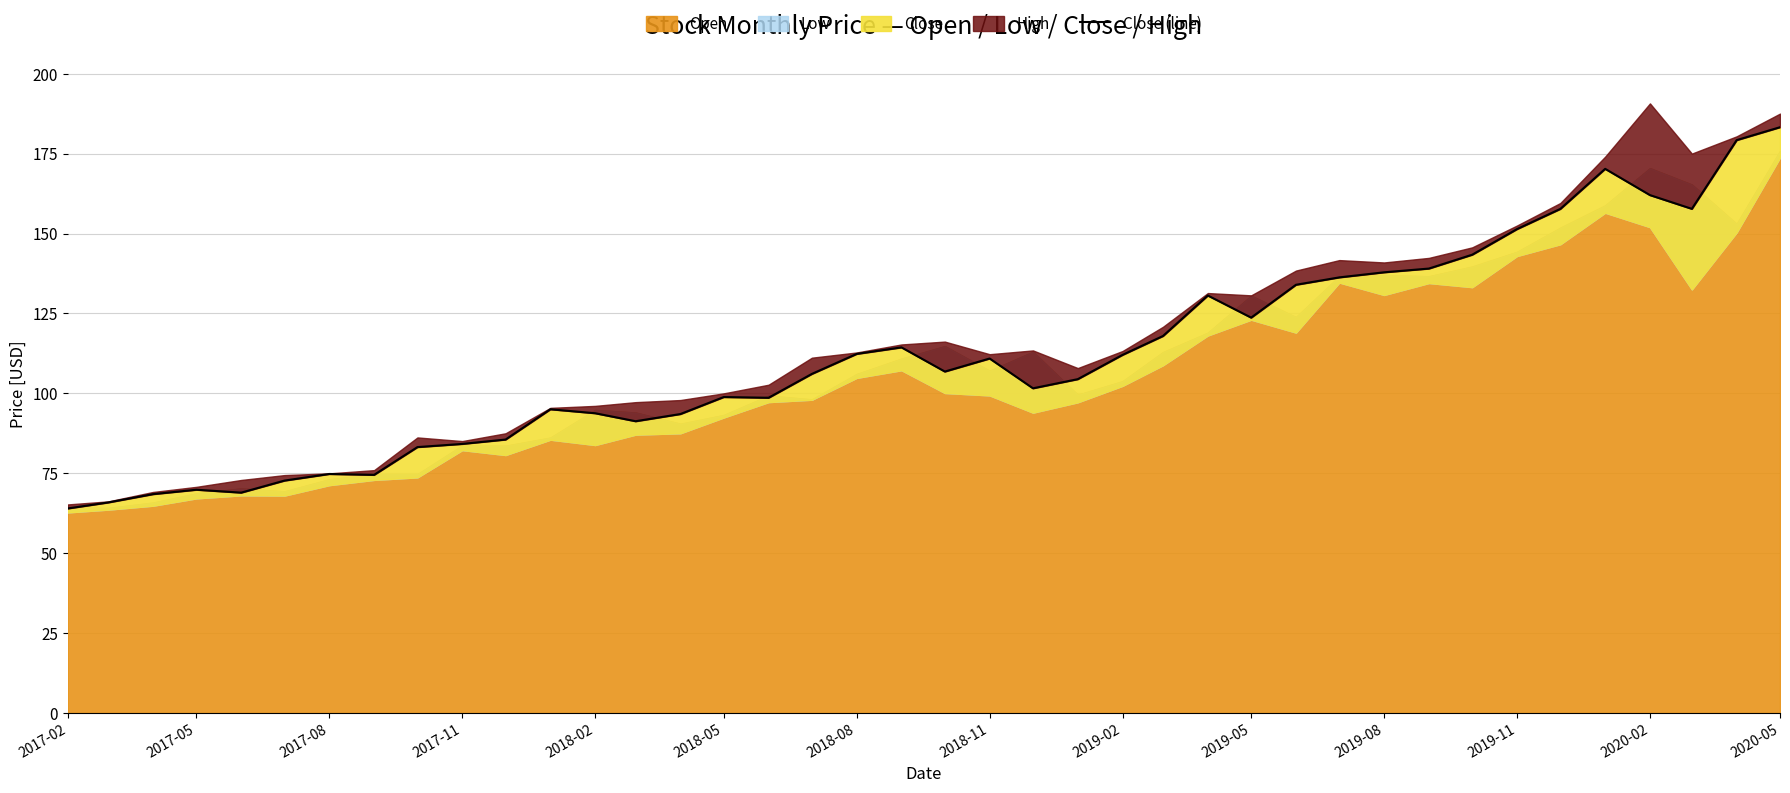

What is the ratio of the value at 2017-08 to the value at 2017-11?

1.0